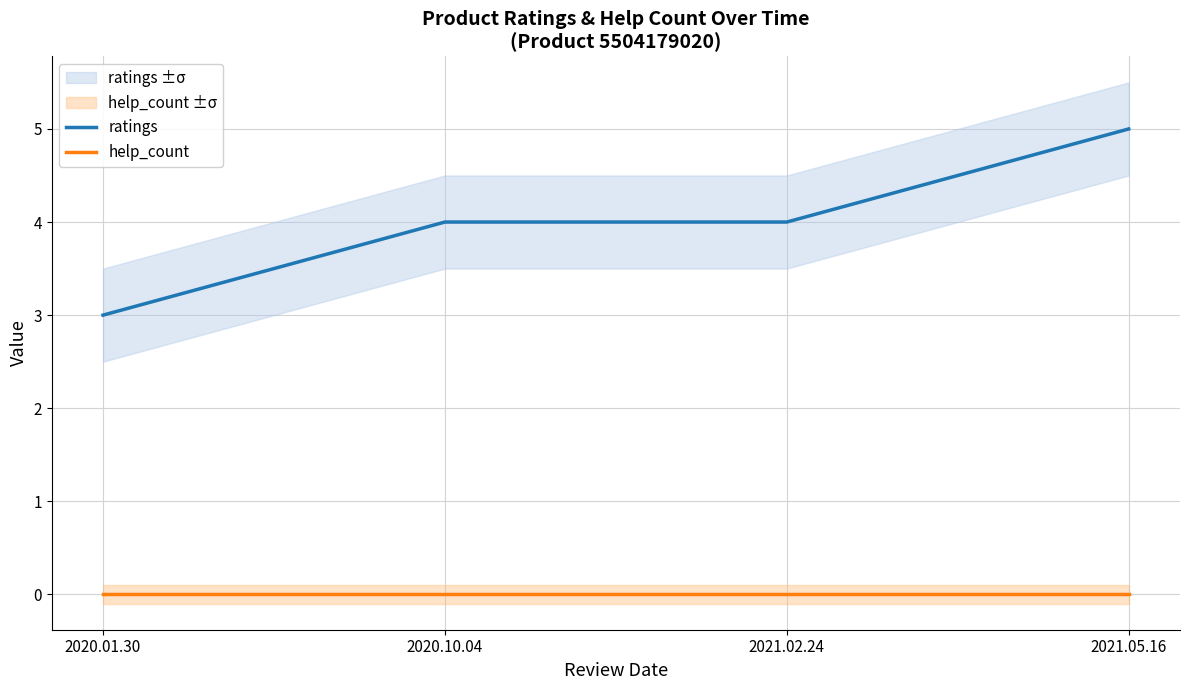

What is the label of the 1st point from the right?

2021.05.16